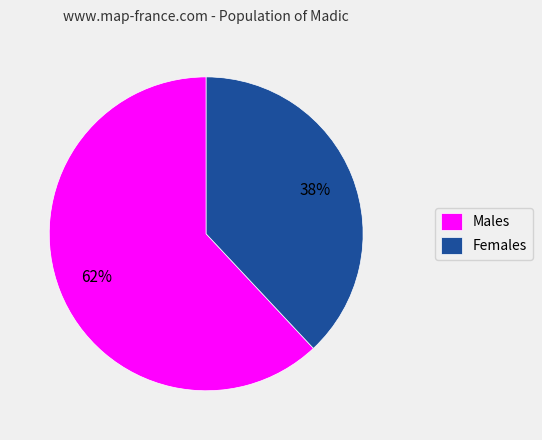

Rank the categories by value from highest to lowest.

Males, Females